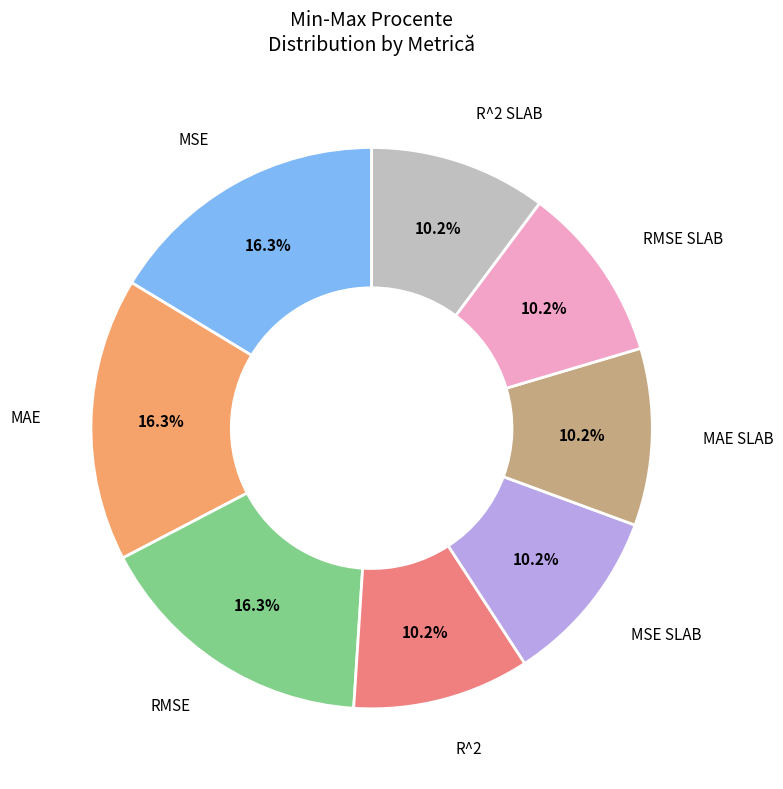

Does any single category account for the majority?

No